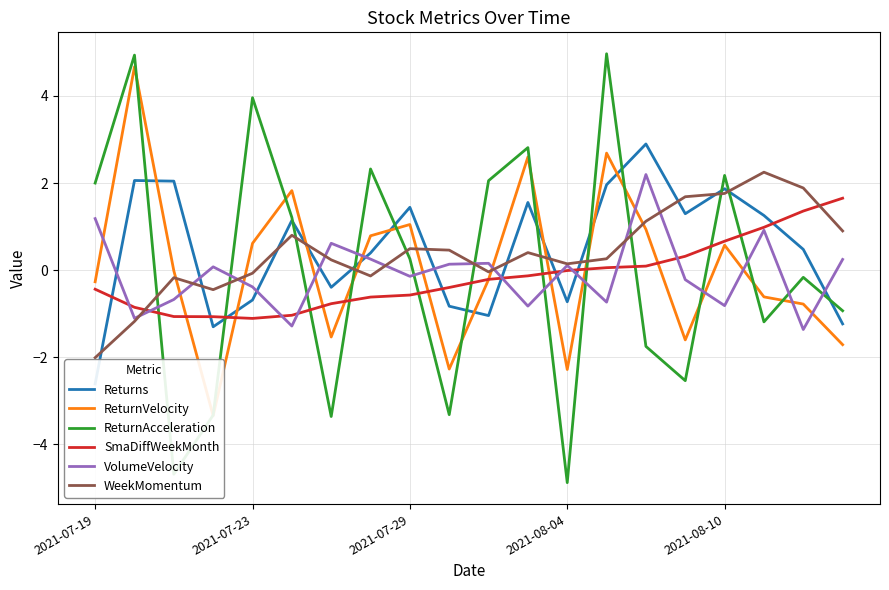

Is it true that WeekMomentum equals -0.1 at 2021-07-23?

True